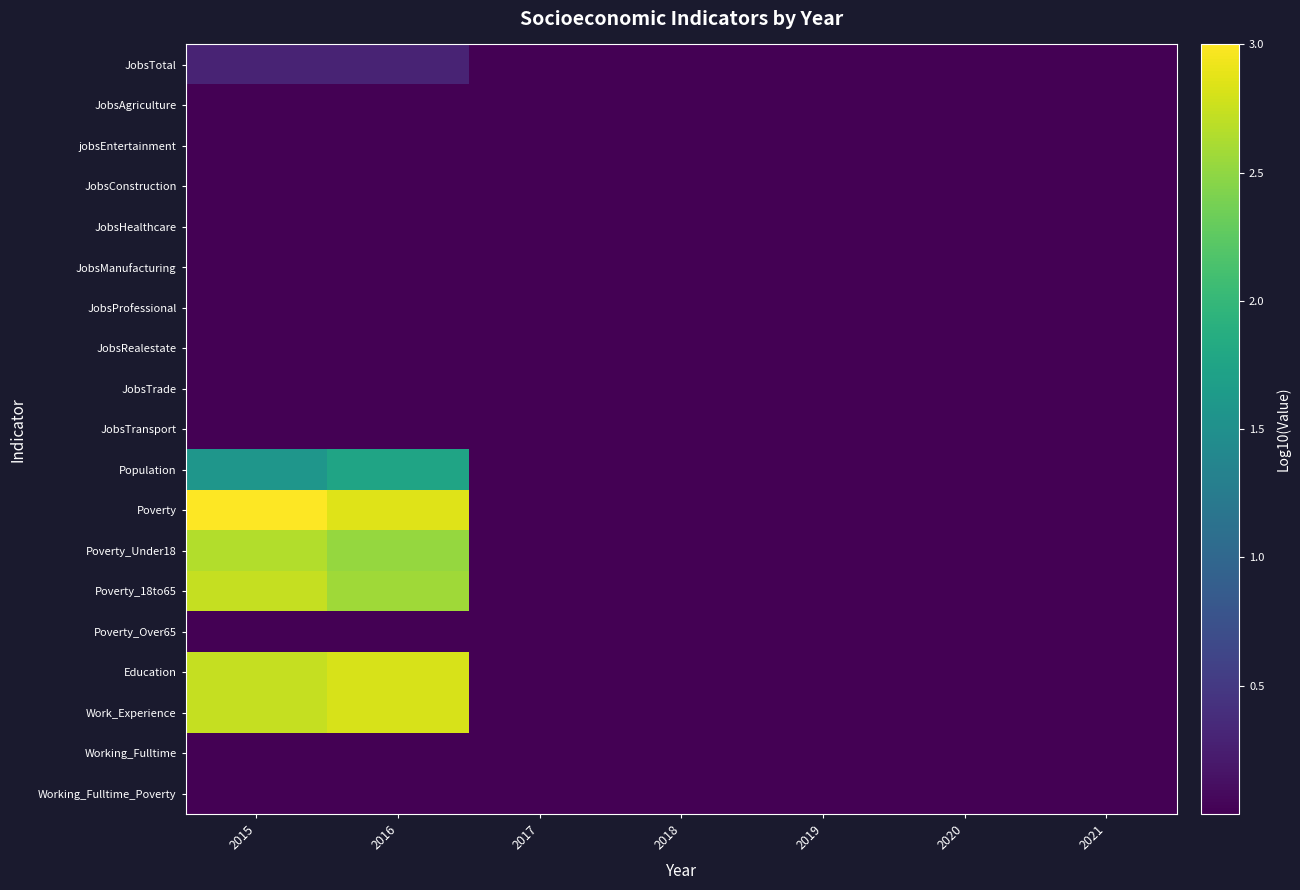

Reading left to right, extract all data points from this chart.

JobsTotal: 2015=0.3	2016=0.3	2017=0.0	2018=0.0	2019=0.0	2020=0.0	2021=0.0
JobsAgriculture: 2015=0.0	2016=0.0	2017=0.0	2018=0.0	2019=0.0	2020=0.0	2021=0.0
jobsEntertainment: 2015=0.0	2016=0.0	2017=0.0	2018=0.0	2019=0.0	2020=0.0	2021=0.0
JobsConstruction: 2015=0.0	2016=0.0	2017=0.0	2018=0.0	2019=0.0	2020=0.0	2021=0.0
JobsHealthcare: 2015=0.0	2016=0.0	2017=0.0	2018=0.0	2019=0.0	2020=0.0	2021=0.0
JobsManufacturing: 2015=0.0	2016=0.0	2017=0.0	2018=0.0	2019=0.0	2020=0.0	2021=0.0
JobsProfessional: 2015=0.0	2016=0.0	2017=0.0	2018=0.0	2019=0.0	2020=0.0	2021=0.0
JobsRealestate: 2015=0.0	2016=0.0	2017=0.0	2018=0.0	2019=0.0	2020=0.0	2021=0.0
JobsTrade: 2015=0.0	2016=0.0	2017=0.0	2018=0.0	2019=0.0	2020=0.0	2021=0.0
JobsTransport: 2015=0.0	2016=0.0	2017=0.0	2018=0.0	2019=0.0	2020=0.0	2021=0.0
Population: 2015=1.6	2016=1.7	2017=0.0	2018=0.0	2019=0.0	2020=0.0	2021=0.0
Poverty: 2015=3.0	2016=2.9	2017=0.0	2018=0.0	2019=0.0	2020=0.0	2021=0.0
Poverty_Under18: 2015=2.7	2016=2.5	2017=0.0	2018=0.0	2019=0.0	2020=0.0	2021=0.0
Poverty_18to65: 2015=2.7	2016=2.6	2017=0.0	2018=0.0	2019=0.0	2020=0.0	2021=0.0
Poverty_Over65: 2015=0.0	2016=0.0	2017=0.0	2018=0.0	2019=0.0	2020=0.0	2021=0.0
Education: 2015=2.7	2016=2.8	2017=0.0	2018=0.0	2019=0.0	2020=0.0	2021=0.0
Work_Experience: 2015=2.7	2016=2.8	2017=0.0	2018=0.0	2019=0.0	2020=0.0	2021=0.0
Working_Fulltime: 2015=0.0	2016=0.0	2017=0.0	2018=0.0	2019=0.0	2020=0.0	2021=0.0
Working_Fulltime_Poverty: 2015=0.0	2016=0.0	2017=0.0	2018=0.0	2019=0.0	2020=0.0	2021=0.0